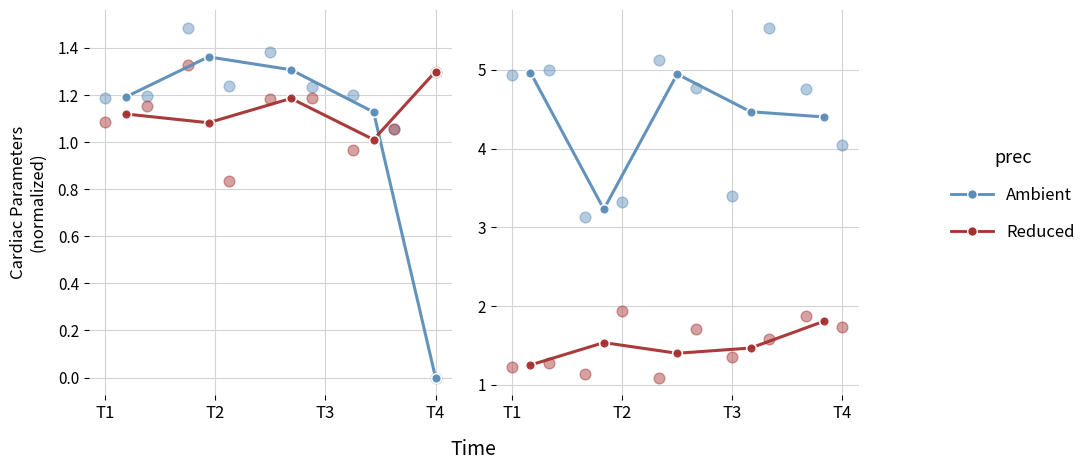

Which series has the widest spread of Y values?

Ambient